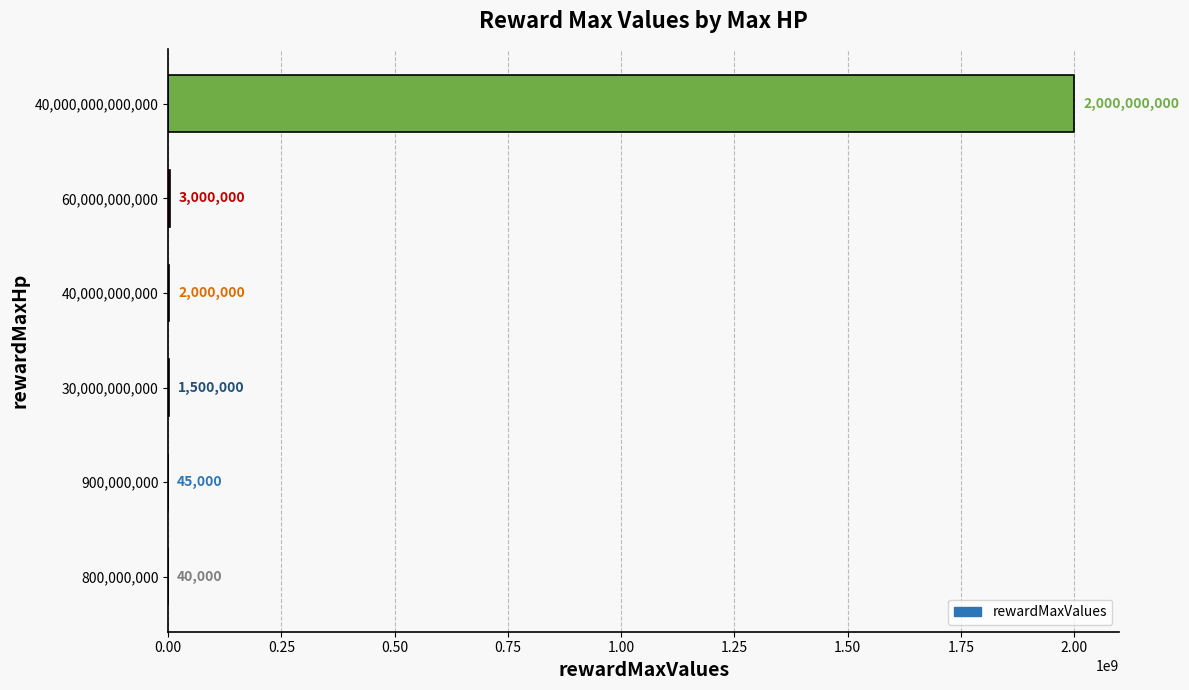

Read the value at 40,000,000,000,000, to the nearest 10.

2000000000